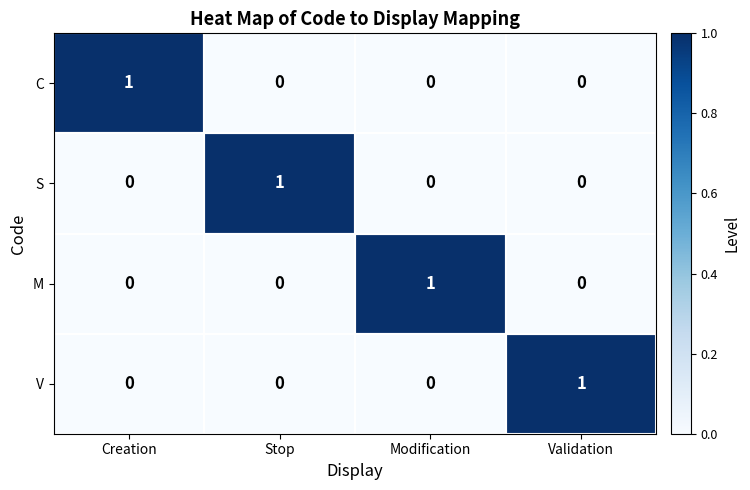

At how many categories does at least one series exceed 0?

4